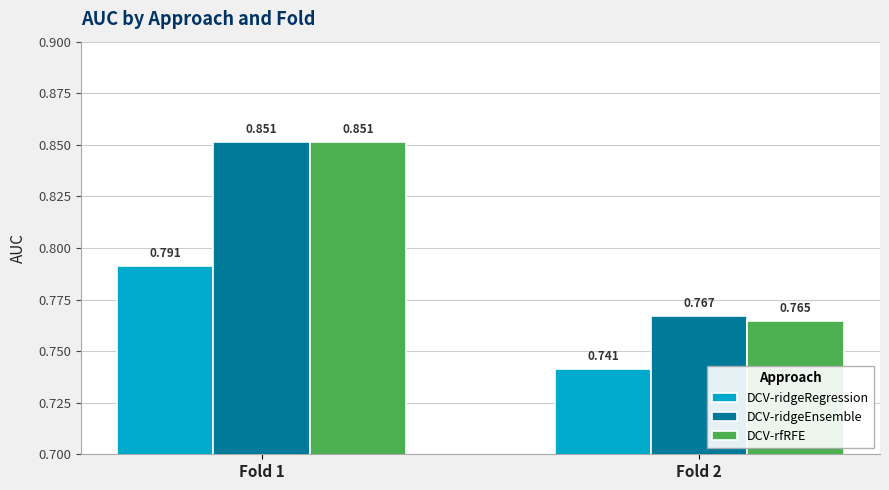

Which series has the largest total across all categories?

DCV-ridgeEnsemble